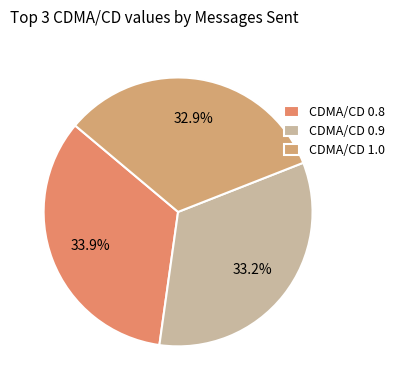

Is there any slice that represents more than half of the pie?

No